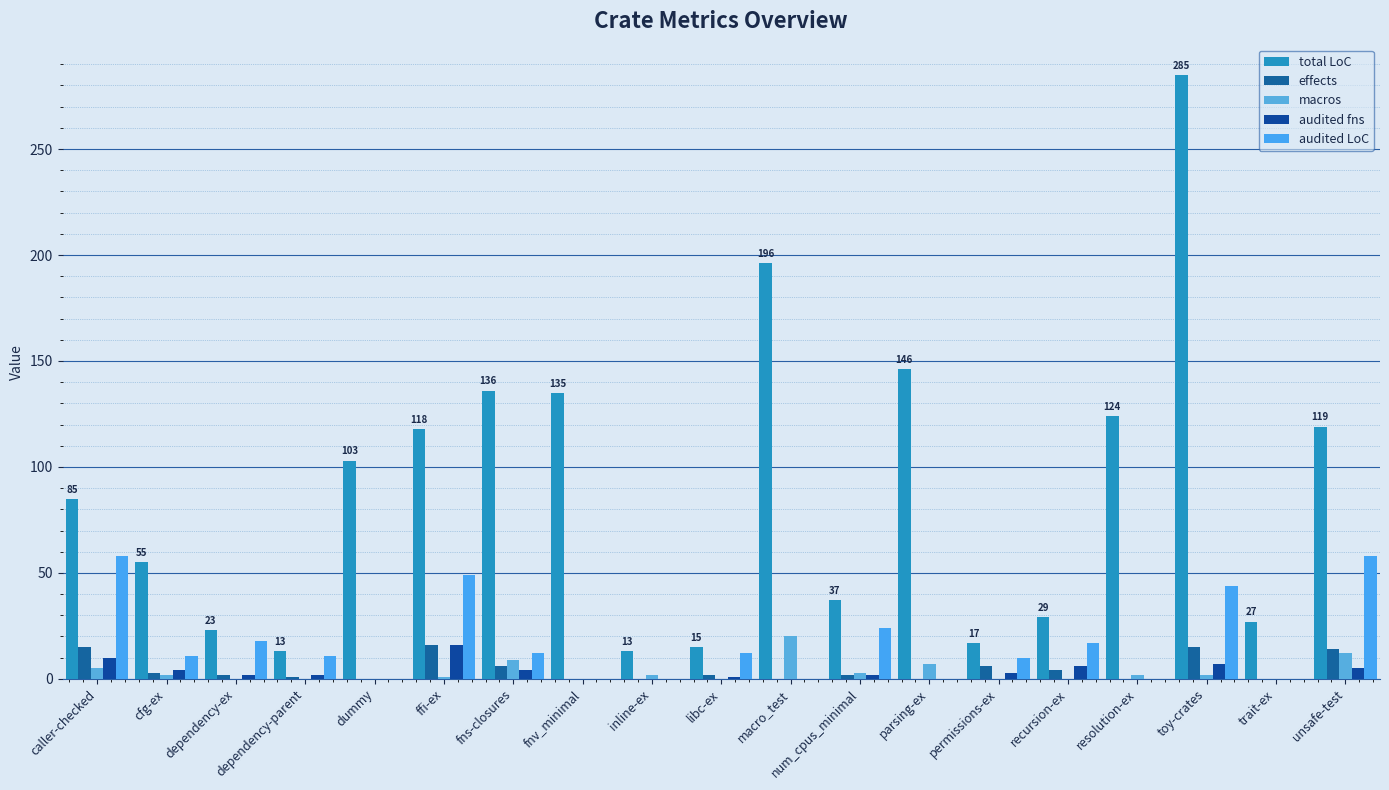

Reading left to right, transcribe all the data shown in this chart.

total LoC: 85	55	23	13	103	118	136	135	13	15	196	37	146	17	29	124	285	27	119
effects: 15	3	2	1	0	16	6	0	0	2	0	2	0	6	4	0	15	0	14
macros: 5	2	0	0	0	1	9	0	2	0	20	3	7	0	0	2	2	0	12
audited fns: 10	4	2	2	0	16	4	0	0	1	0	2	0	3	6	0	7	0	5
audited LoC: 58	11	18	11	0	49	12	0	0	12	0	24	0	10	17	0	44	0	58